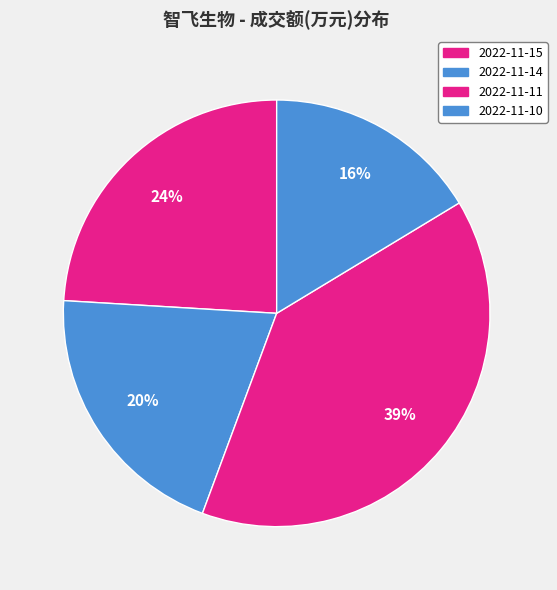

How much of the chart is everything except 2022-11-15?

75.9%